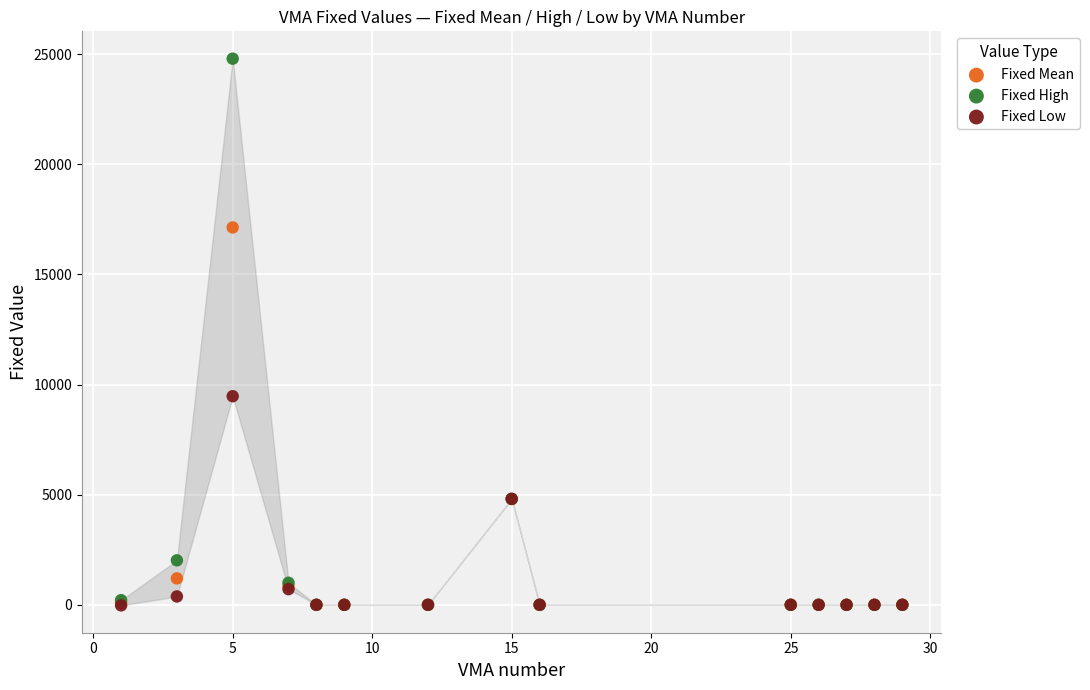

In the Fixed Mean series, what Y value is closest to 8564?

4807.8